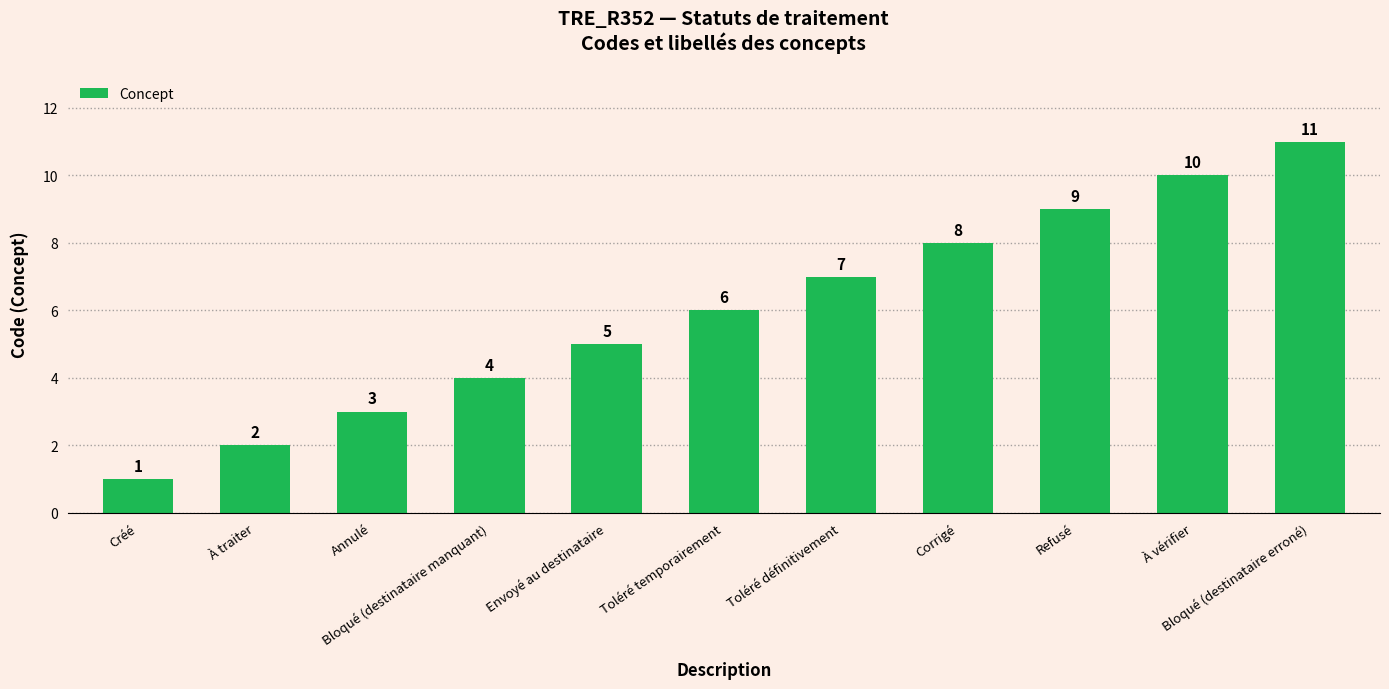

How many bars are there in total?

11